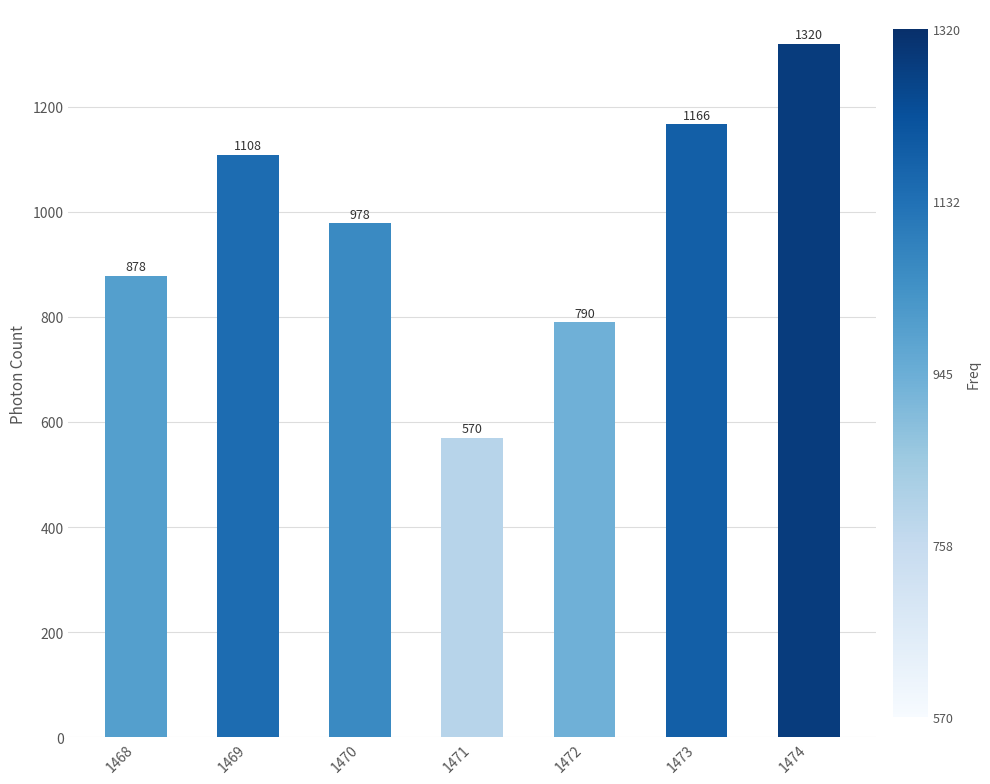

The chart shows a value of 789.9 at 1472. True or false?

True